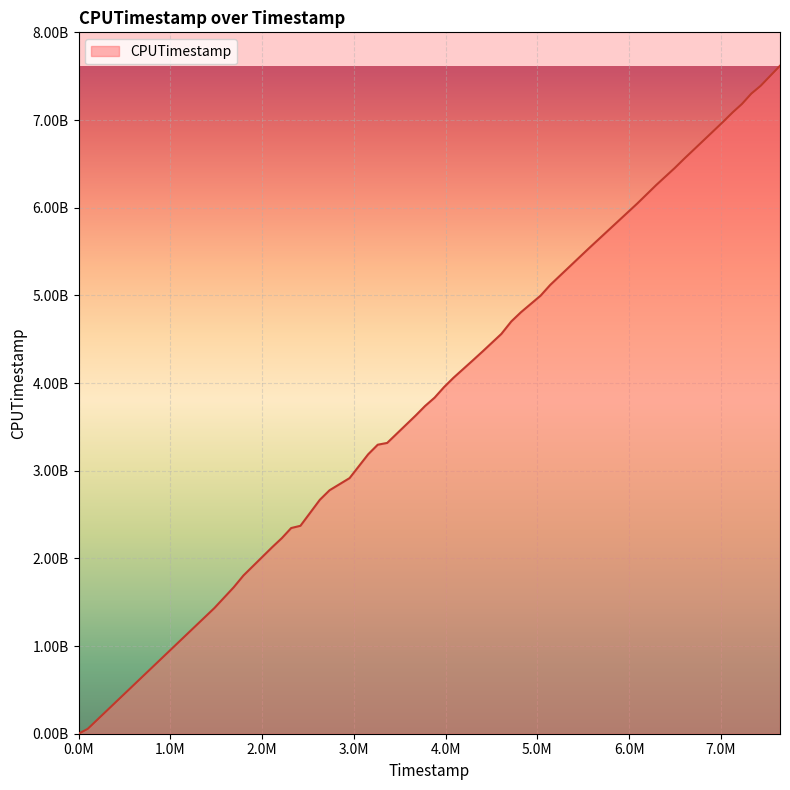

Does the chart display data point markers on the line(s)?

No